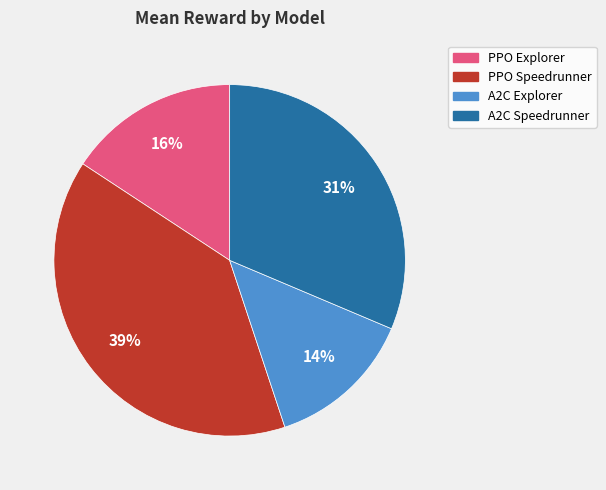

To the nearest percent, what portion does A2C Explorer represent?

14%